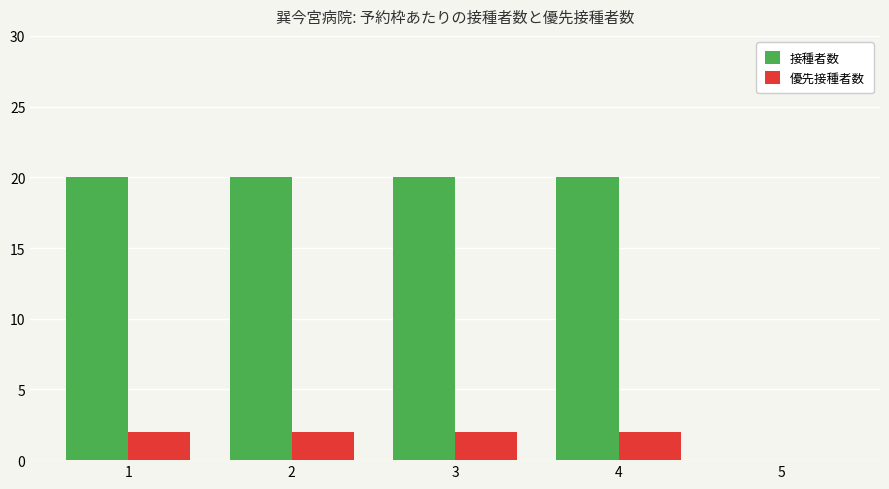

Are the bars grouped side by side (vs. stacked)?

Yes